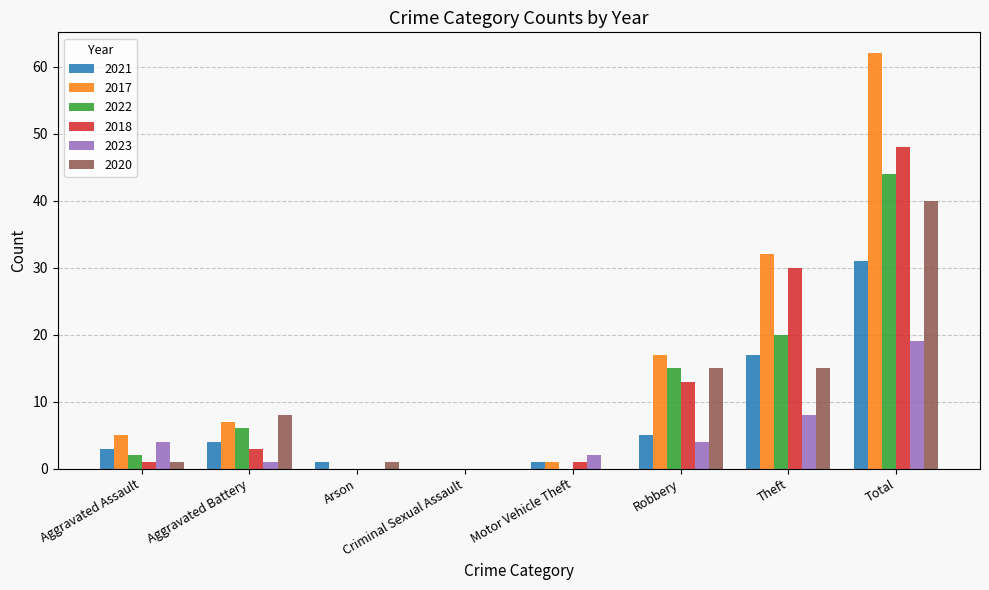

Which series has the widest spread of values?

2017